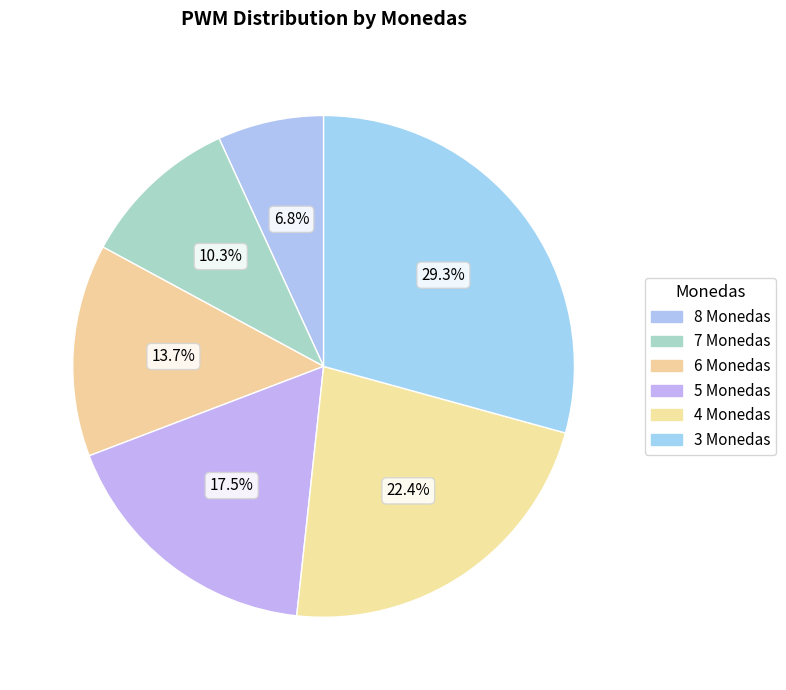

Count the number of slices in the pie.

6